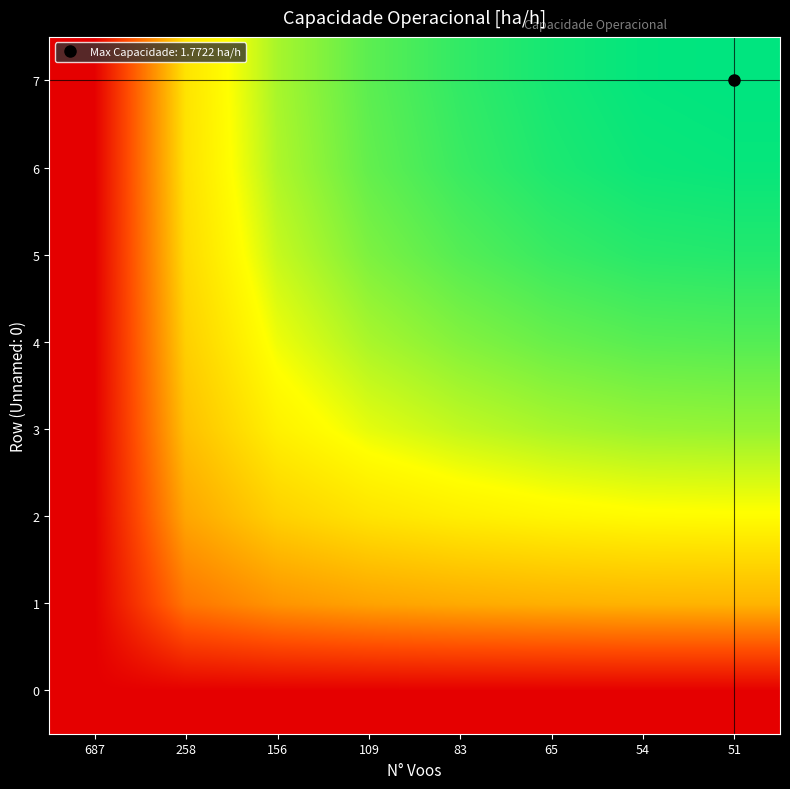

Reading left to right, transcribe all the data shown in this chart.

0: 687=0.0	258=0.0	156=0.0	109=0.0	83=0.0	65=0.0	54=0.0	51=0.0
1: 687=0.0	258=0.4	156=0.5	109=0.5	83=0.5	65=0.5	54=0.5	51=0.5
2: 687=0.0	258=0.5	156=0.6	109=0.7	83=0.7	65=0.7	54=0.7	51=0.7
3: 687=0.0	258=0.6	156=0.7	109=0.8	83=0.8	65=0.8	54=0.8	51=0.9
4: 687=0.0	258=0.6	156=0.8	109=0.8	83=0.9	65=0.9	54=0.9	51=0.9
5: 687=0.0	258=0.7	156=0.8	109=0.9	83=0.9	65=0.9	54=1.0	51=1.0
6: 687=0.0	258=0.7	156=0.8	109=0.9	83=0.9	65=1.0	54=1.0	51=1.0
7: 687=0.0	258=0.7	156=0.8	109=0.9	83=0.9	65=1.0	54=1.0	51=1.0